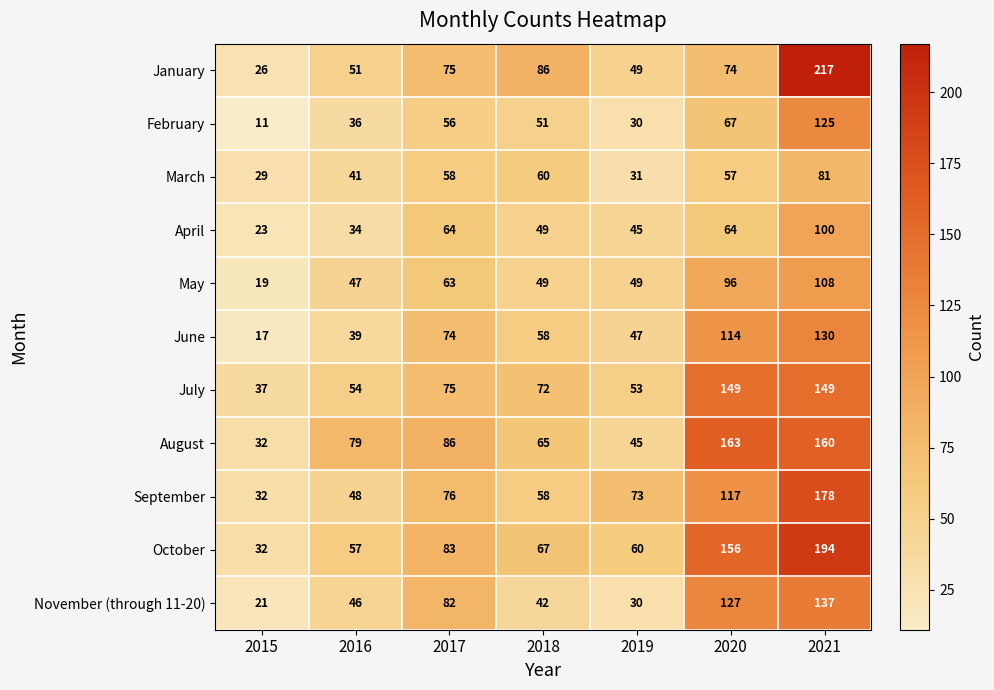

At which label does January reach its peak?

2021